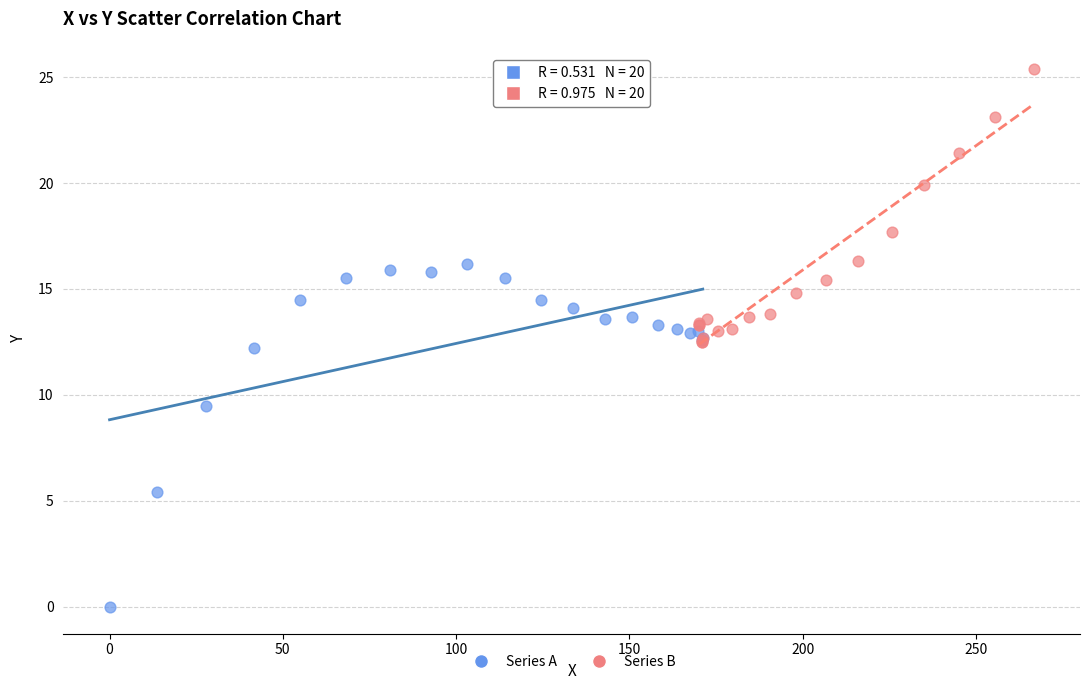

Which series contains the lowest Y value?

Series A